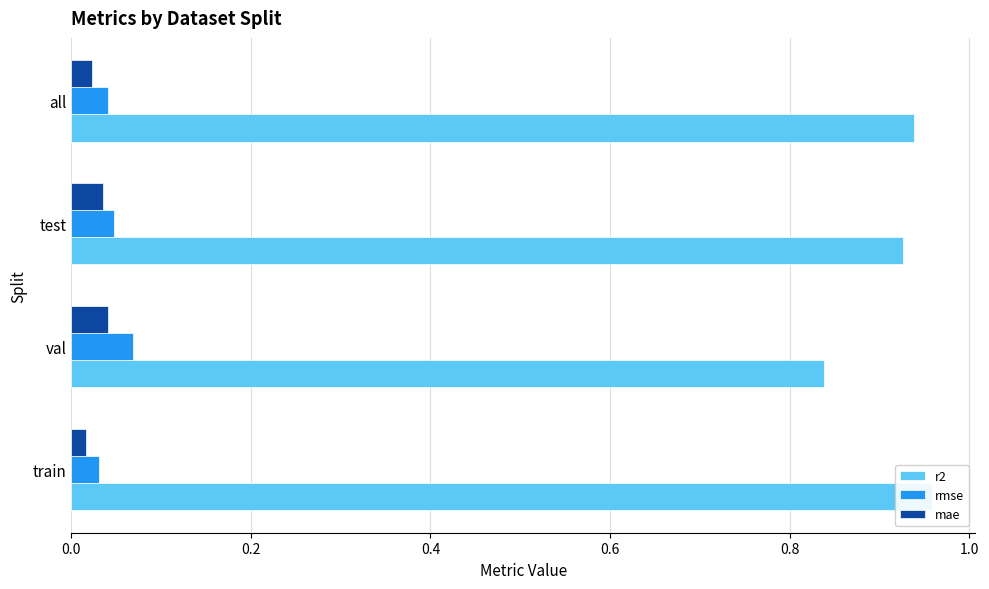

Reading left to right, transcribe all the data shown in this chart.

r2: 1.0	0.8	0.9	0.9
rmse: 0.0	0.1	0.0	0.0
mae: 0.0	0.0	0.0	0.0